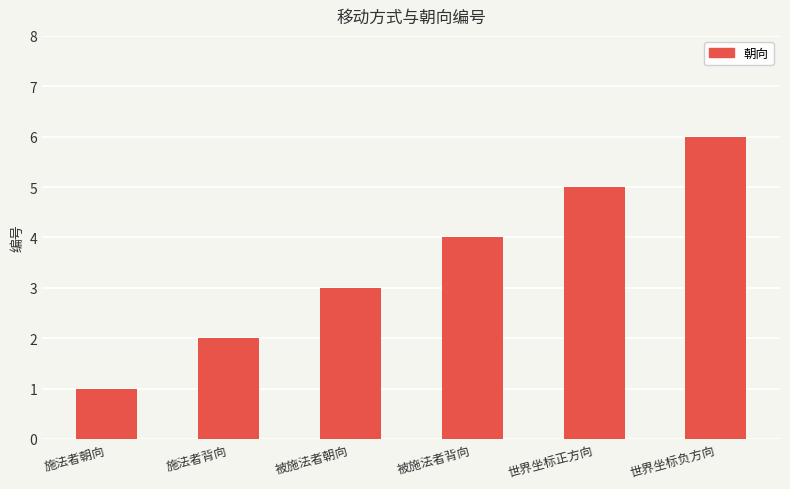

At which category does the chart reach its peak across all series?

世界坐标负方向